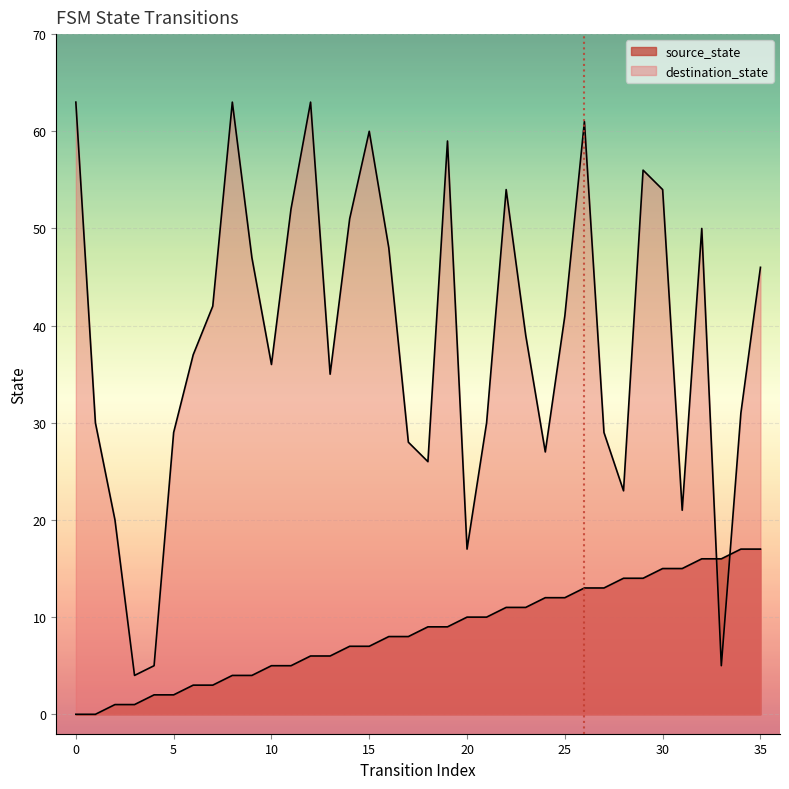

What is the difference between the highest and lowest values at 34?

14